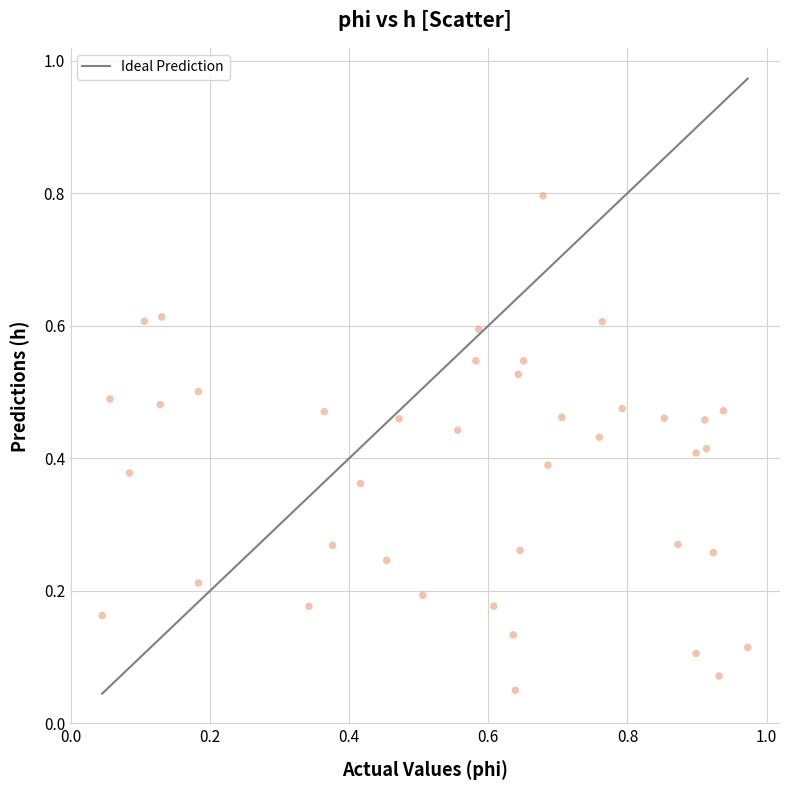

What is the range of X values (max minus min)?

0.9